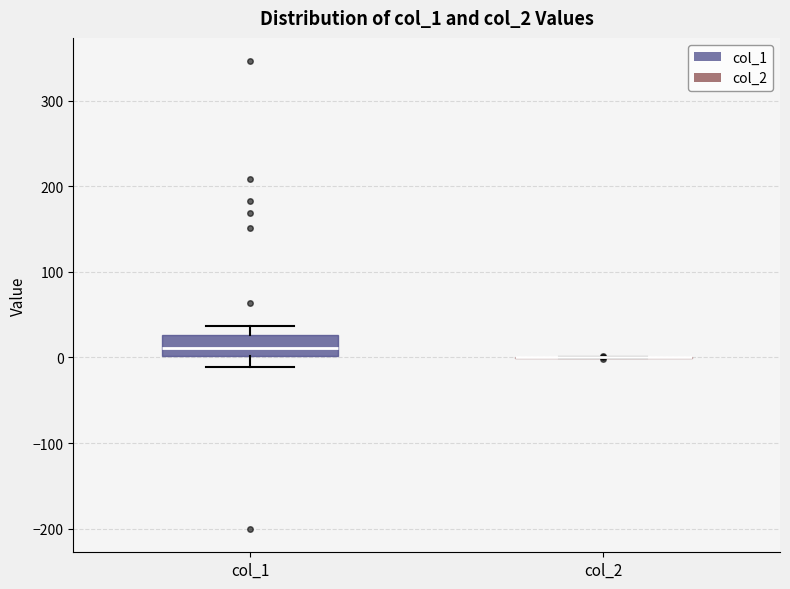

Reading left to right, read every box against the y-axis: the position of its median line, the range the box covers, and the ends of its whiskers. The values are not printed on the chart, so give them approximately, as read against the axis.

col_1: median 10, box 0 to 30, whiskers -10 to 40
col_2: box collapsed to a line at 0, whiskers 0 to 0